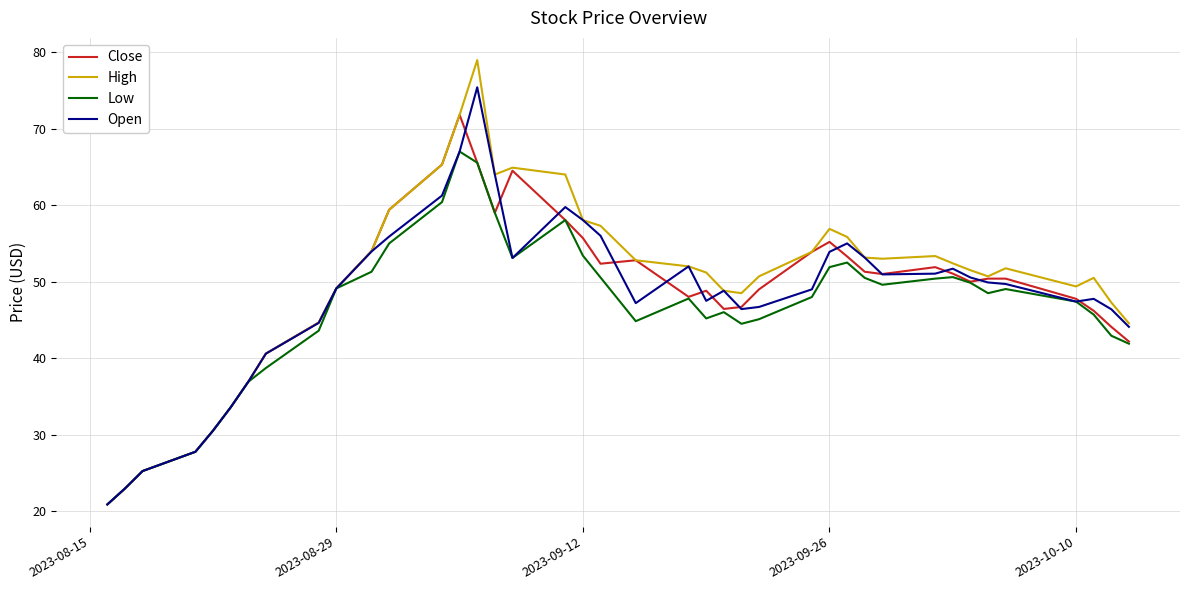

Rank the series by their maximum value, from lowest to highest.

Low, Close, Open, High